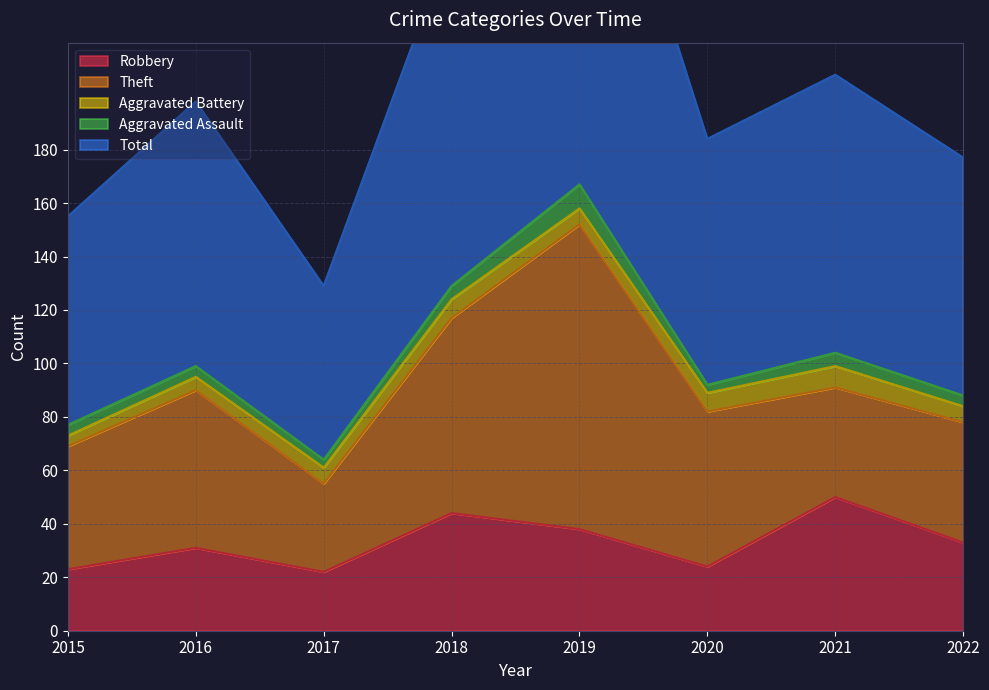

Does the chart have visible grid lines?

Yes